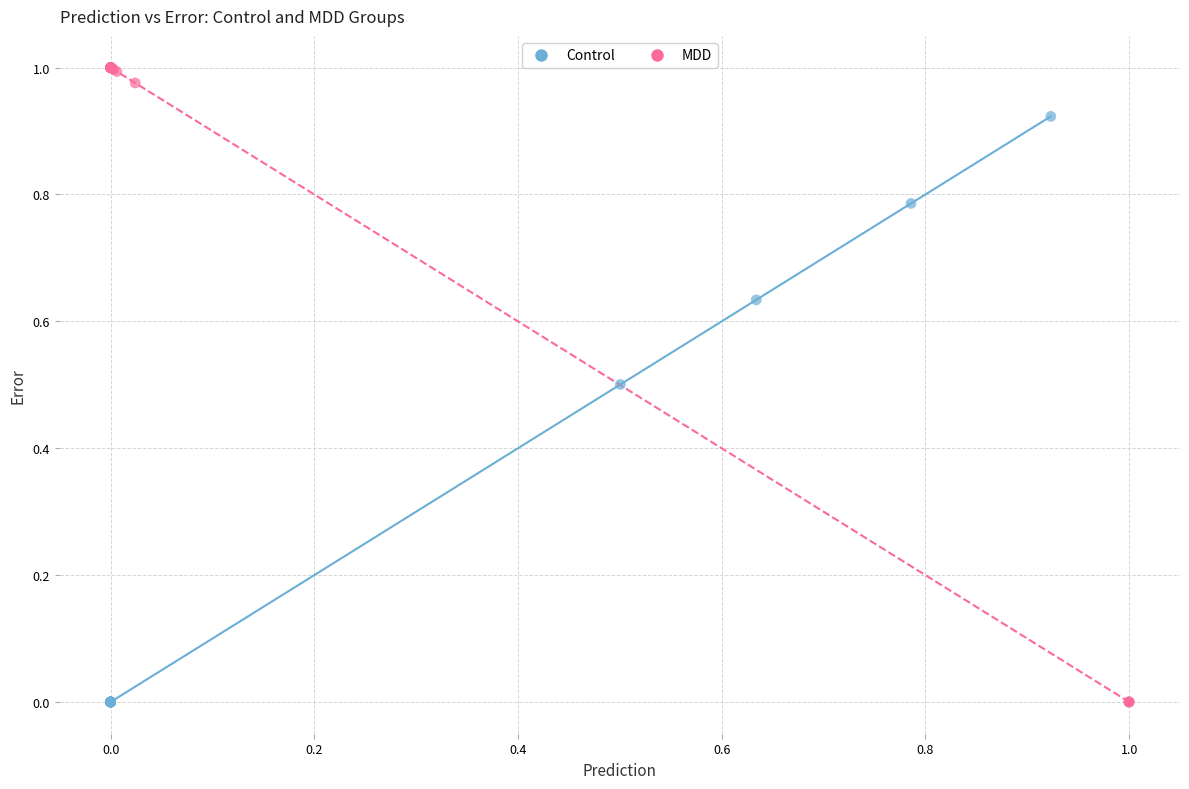

Which series has the widest spread of Y values?

MDD